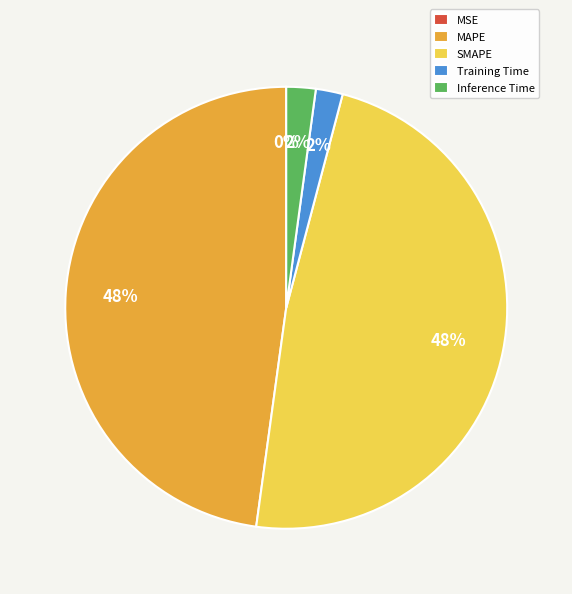

The SMAPE slice represents 56% of the pie. True or false?

False